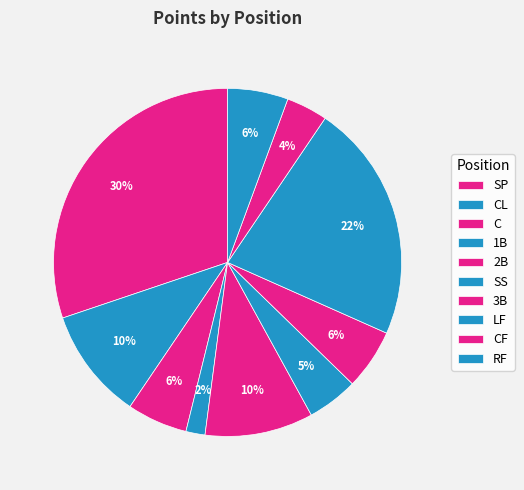

Is there a majority slice in this chart?

No